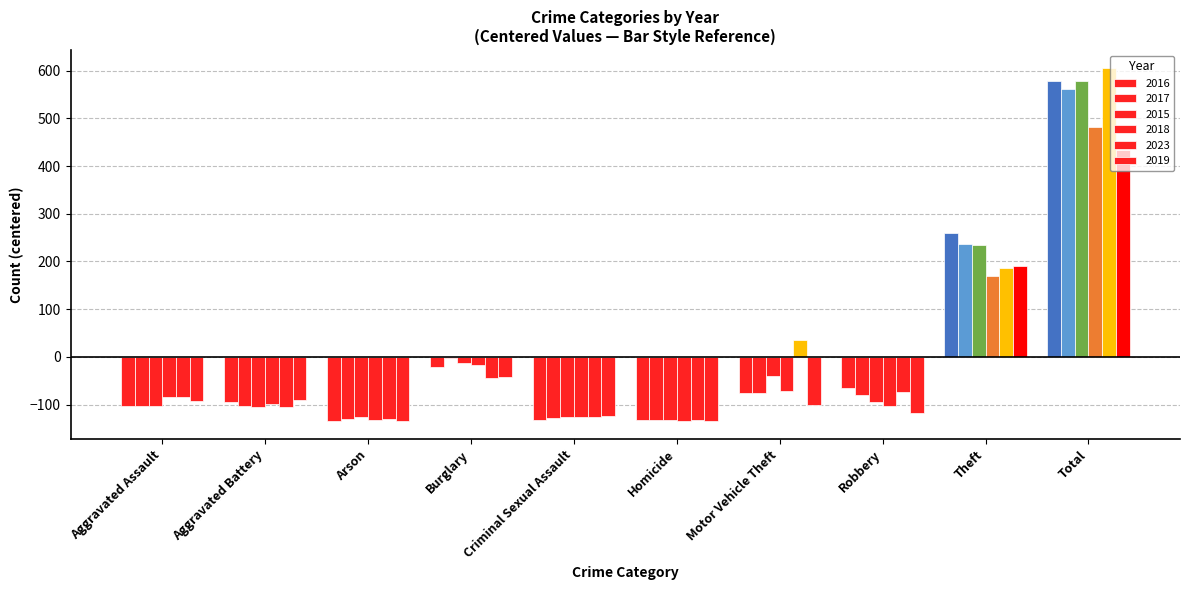

Reading left to right, list all the values displayed in this chart.

2016: -103.0	-94.0	-134.0	-22.0	-132.0	-133.0	-76.0	-66.0	259.0	579.0
2017: -103.0	-103.0	-130.0	-2.0	-128.0	-133.0	-76.0	-80.0	237.0	562.0
2015: -103.0	-104.0	-126.0	-12.0	-126.0	-132.0	-39.0	-94.0	234.0	578.0
2018: -85.0	-98.0	-133.0	-18.0	-126.0	-135.0	-72.0	-102.0	170.0	481.0
2023: -85.0	-105.0	-130.0	-44.0	-126.0	-132.0	36.0	-74.0	186.0	606.0
2019: -92.0	-91.0	-134.0	-43.0	-124.0	-135.0	-100.0	-118.0	190.0	433.0